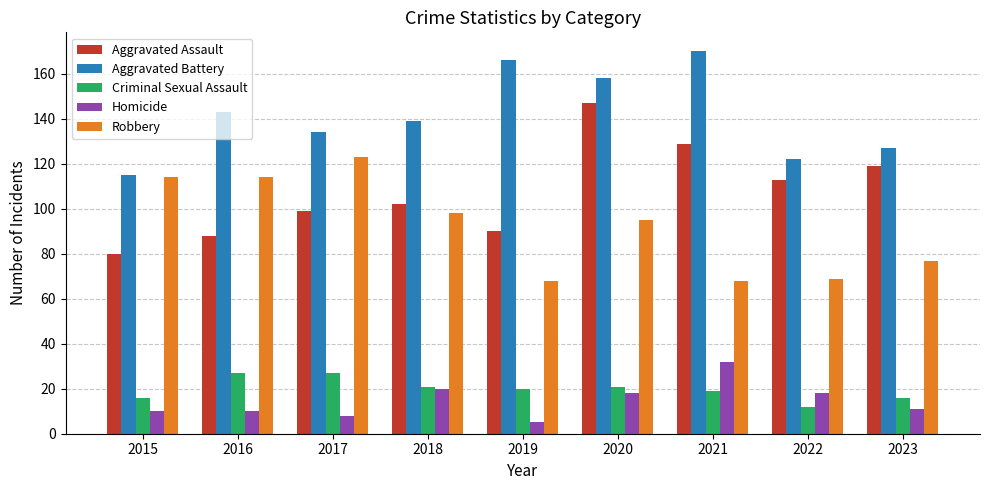

At how many categories does at least one series exceed 93?

9